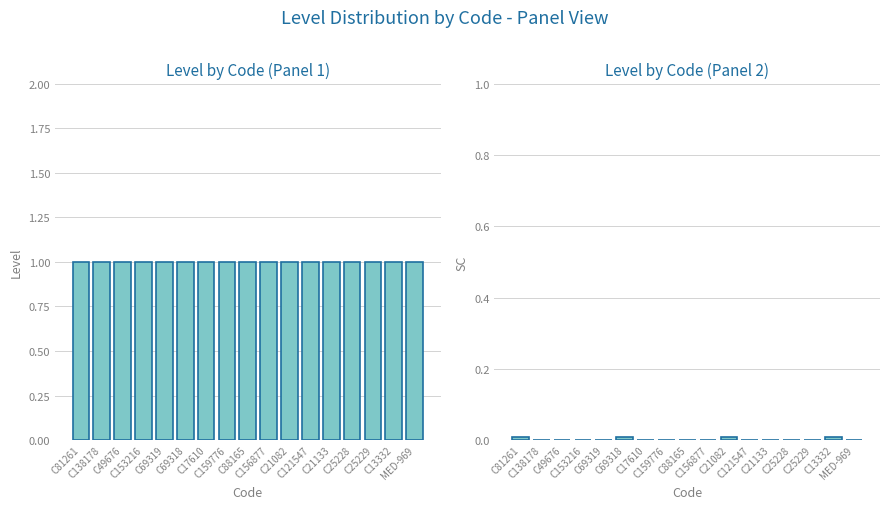

Reading left to right, list all the values displayed in this chart.

Level: 1.0	1.0	1.0	1.0	1.0	1.0	1.0	1.0	1.0	1.0	1.0	1.0	1.0	1.0	1.0	1.0	1.0
Level (SC): 0.0	0.0	0.0	0.0	0.0	0.0	0.0	0.0	0.0	0.0	0.0	0.0	0.0	0.0	0.0	0.0	0.0